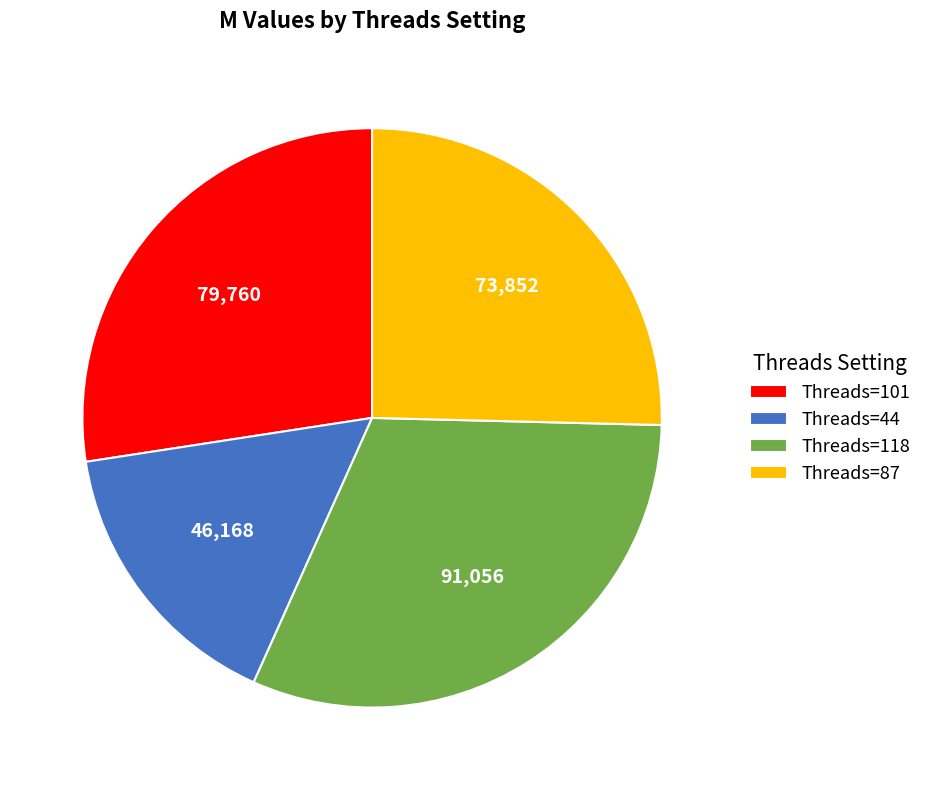

What is the smallest slice in the pie chart?

Threads=44